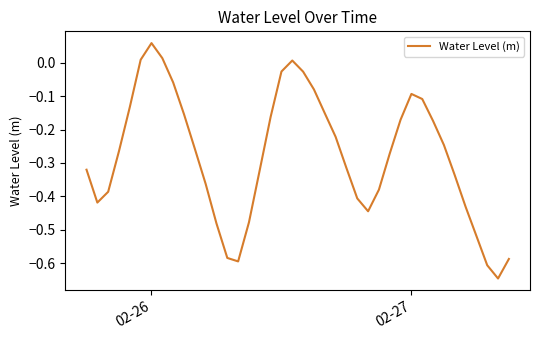

What is the difference between the maximum and minimum values?

0.7